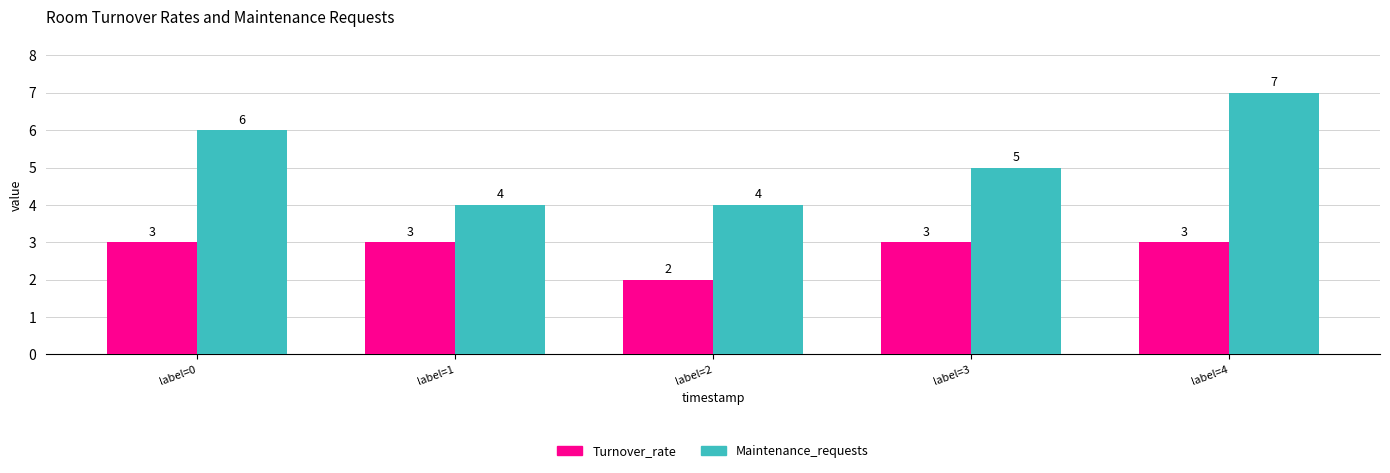

Does the chart contain any negative values?

No